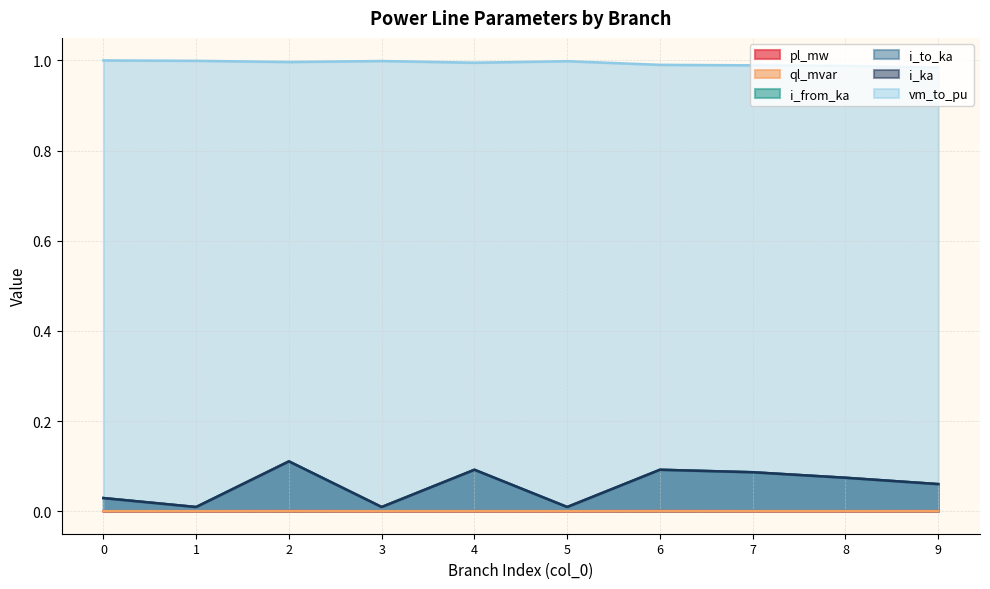

What is the spread (max minus min) of values at 8?

1.0